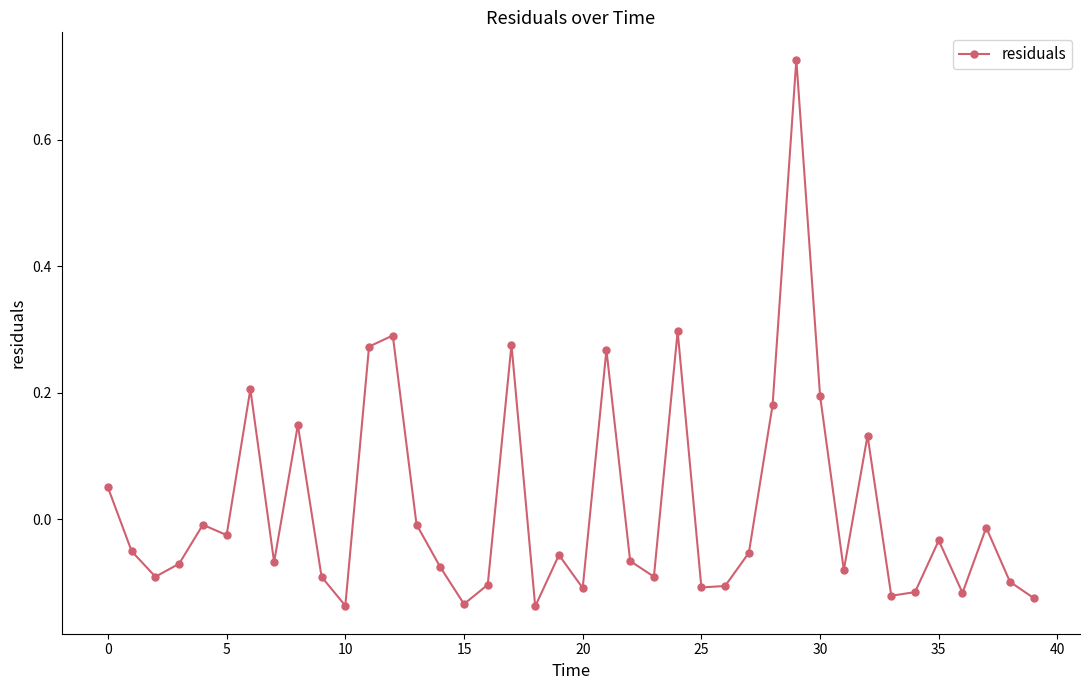

True or false: the data has more than 1 interior local peaks.

True